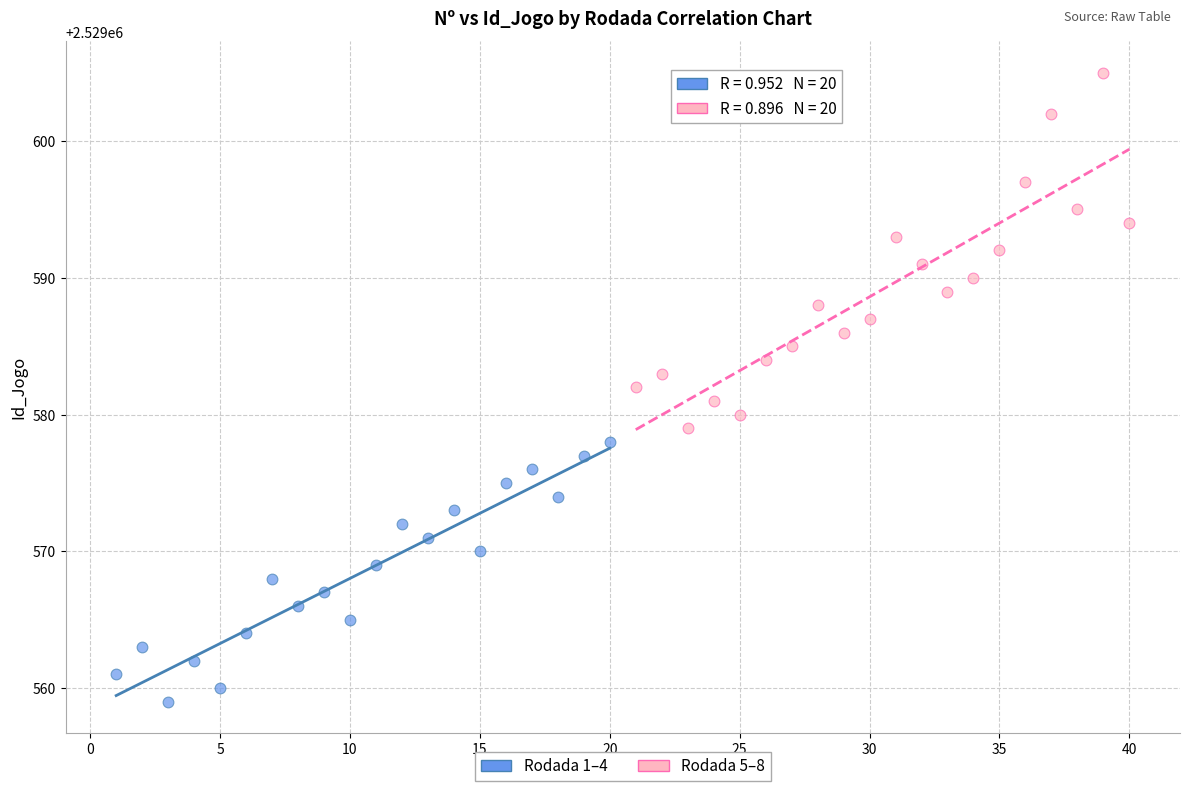

Which series contains the lowest Y value?

Rodada 1–4